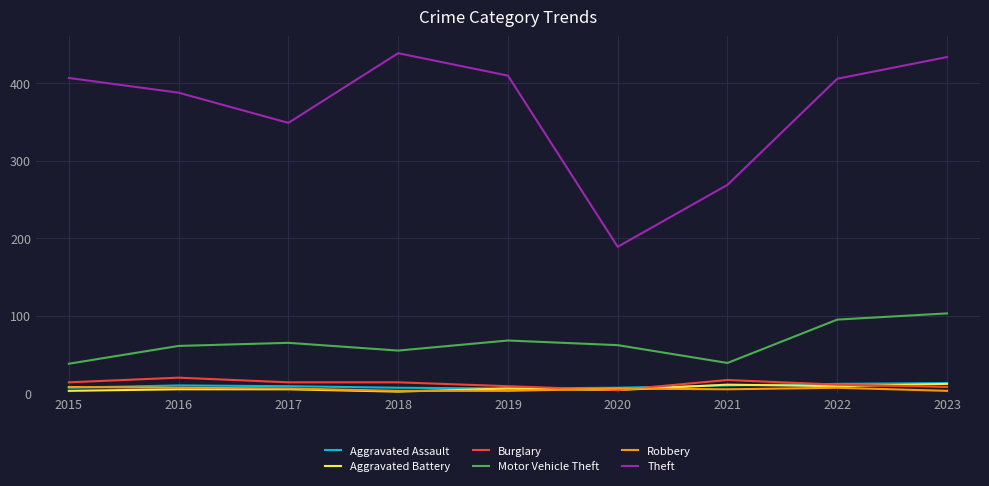

True or false: Aggravated Battery has a value of 9 at 2022.

True